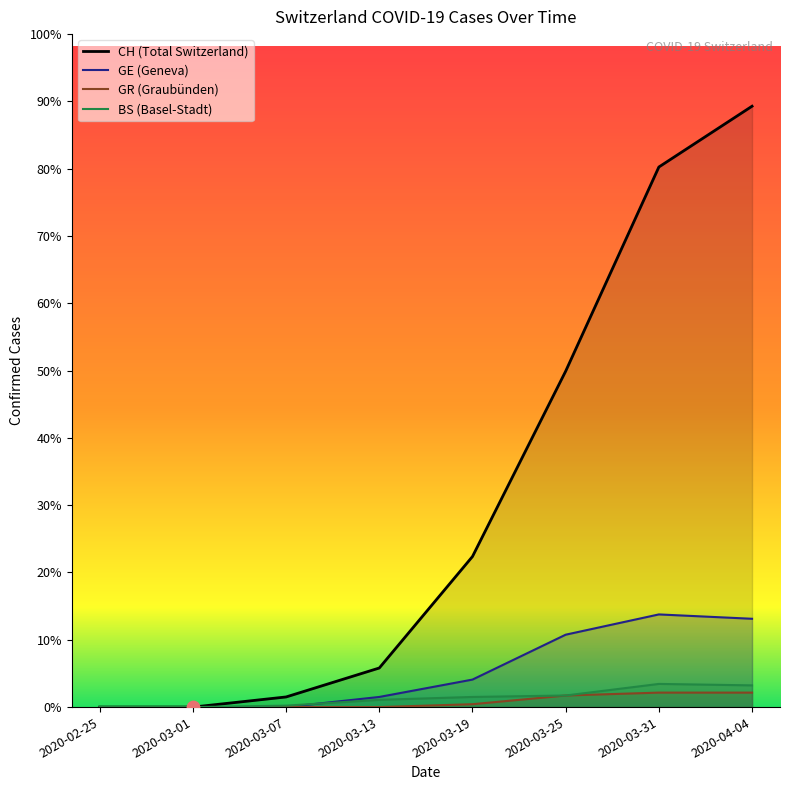

At which category is the sum across all series the highest?

2020-04-04